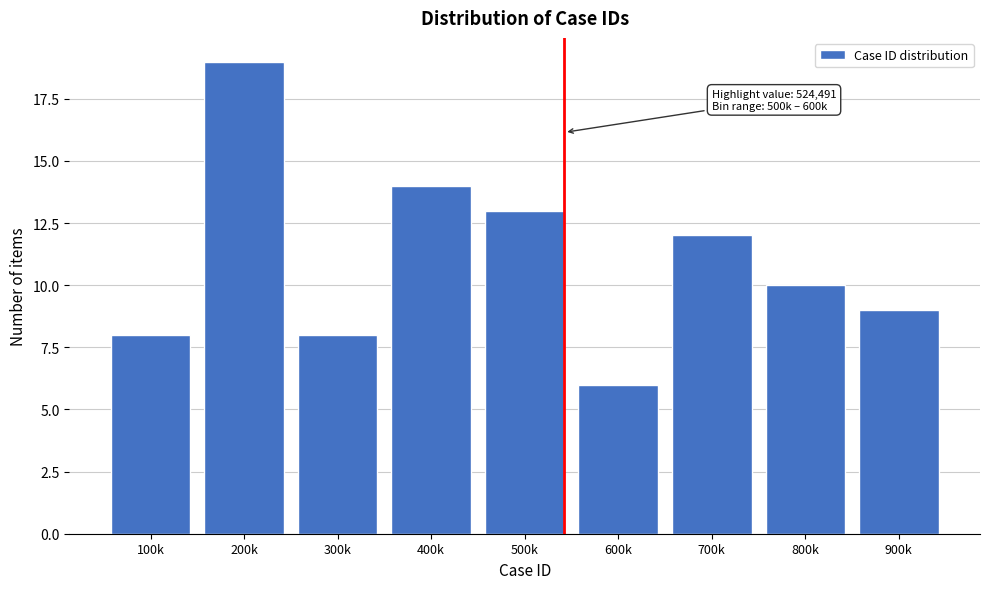

Reading right to left, transcribe all the data shown in this chart.

900k=9	800k=10	700k=12	600k=6	500k=13	400k=14	300k=8	200k=19	100k=8